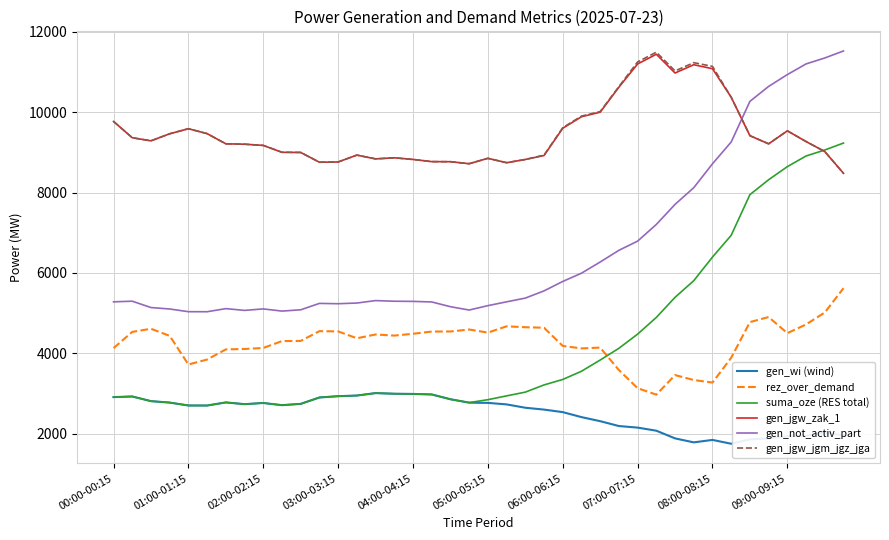

In suma_oze (RES total), how many points are lower than both neighbors (excluding endpoints)?

4